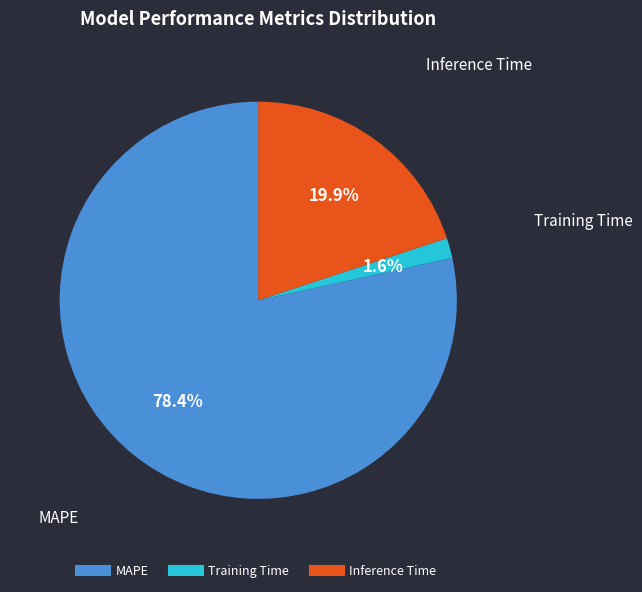

Which category has the biggest portion of the pie?

MAPE